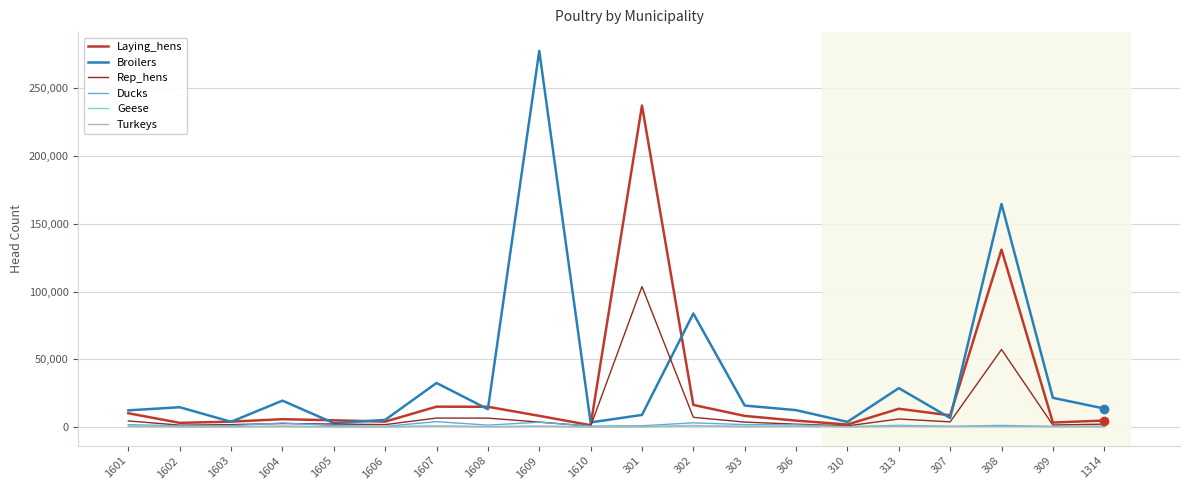

True or false: Laying_hens and Broilers cross at least once.

True